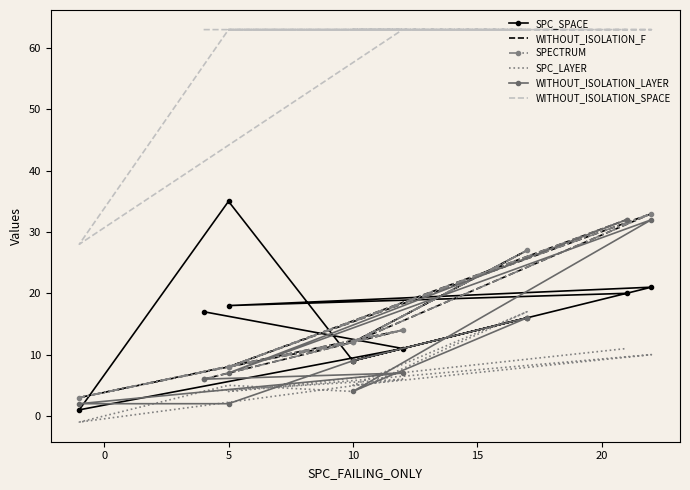

What is the sum of all WITHOUT_ISOLATION_LAYER values?

117